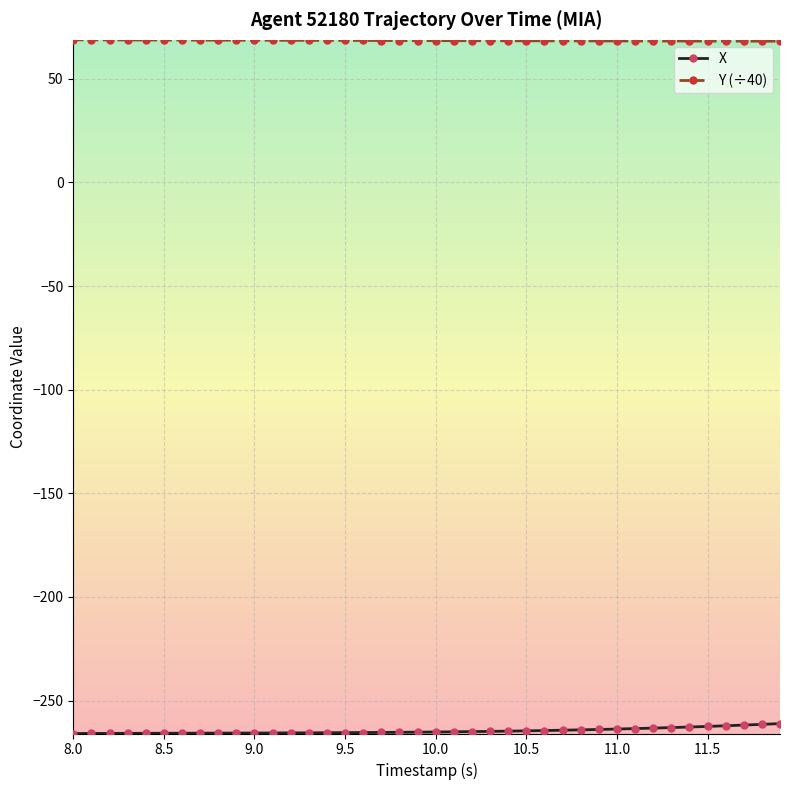

Which series has the largest total across all categories?

Y (÷40)